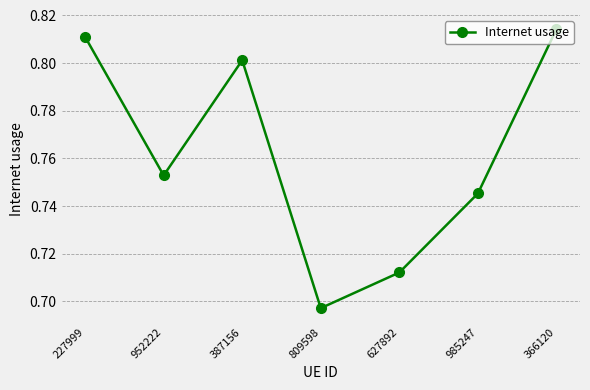

How many values are between 0 and 1?

7